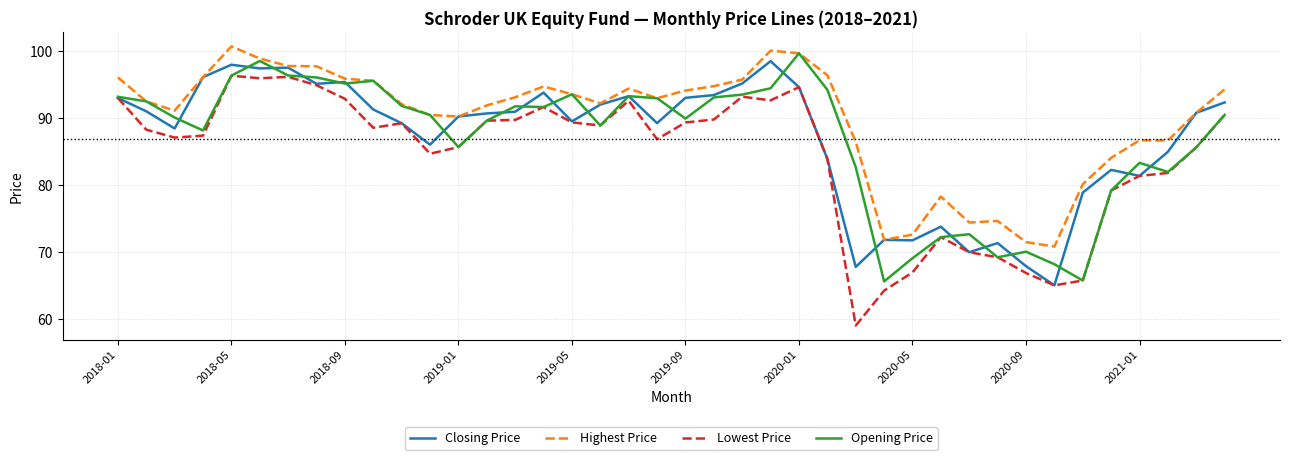

What is the highest value of the Opening Price series?

99.7